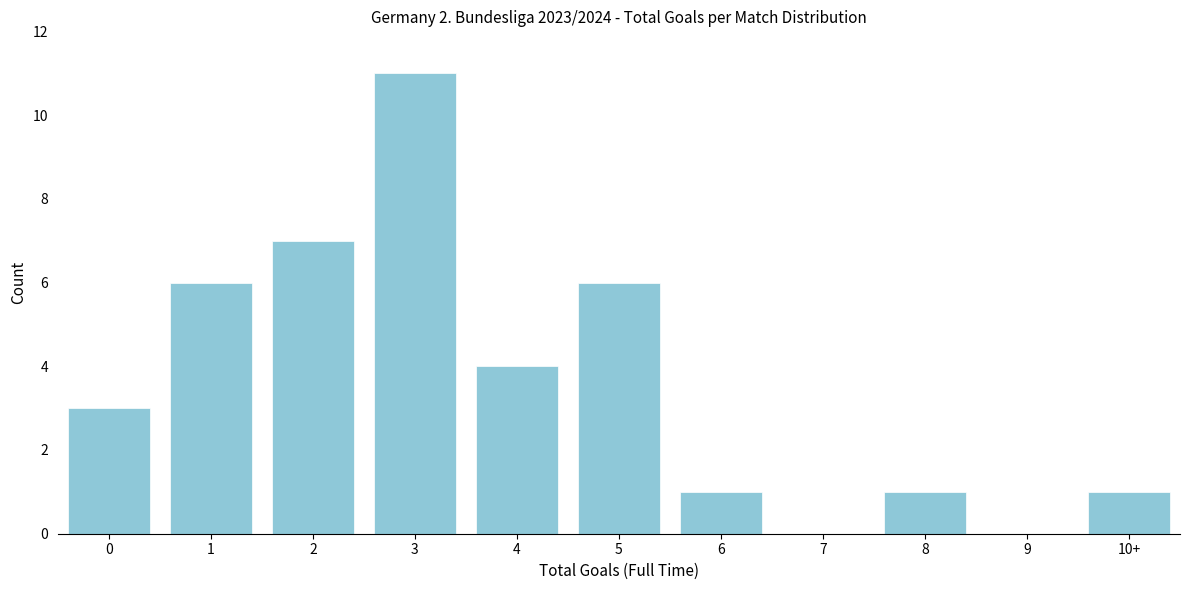

Reading left to right, extract all data points from this chart.

0=3	1=6	2=7	3=11	4=4	5=6	6=1	7=0	8=1	9=0	10+=1